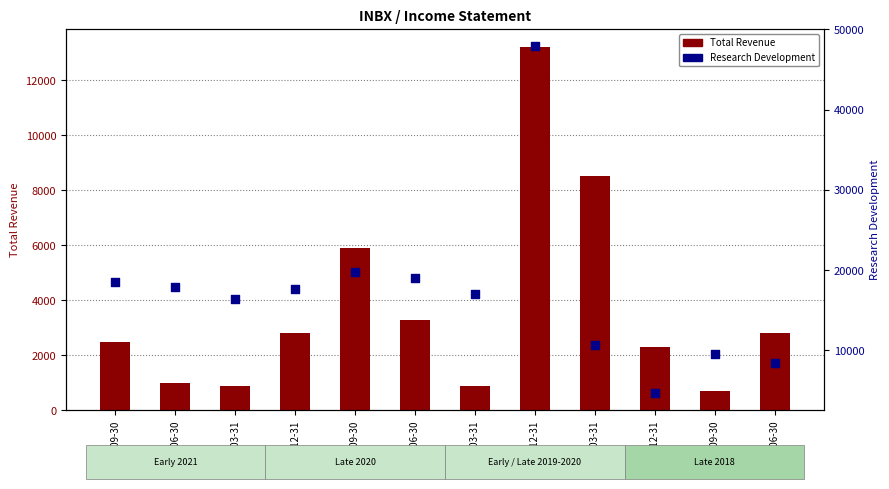

Which series contains the lowest Y value?

Total Revenue